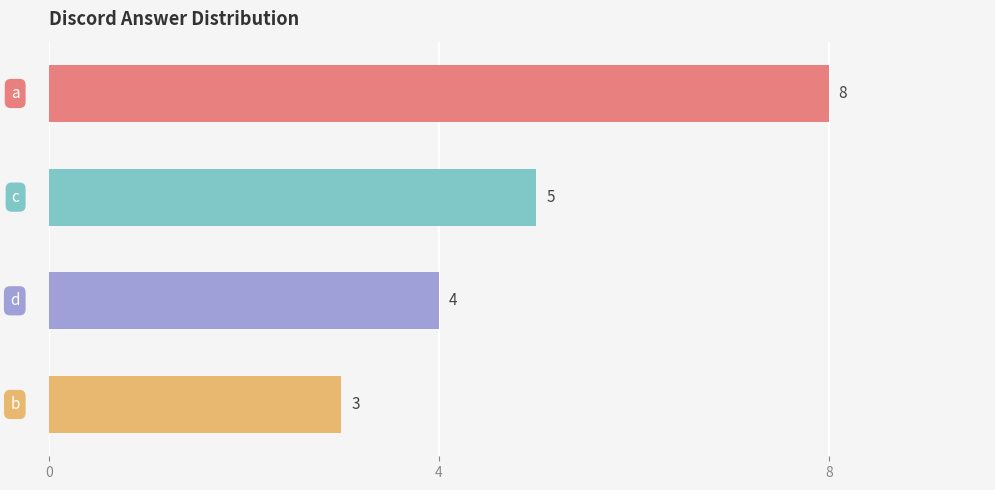

How many values are between 4 and 8?

3